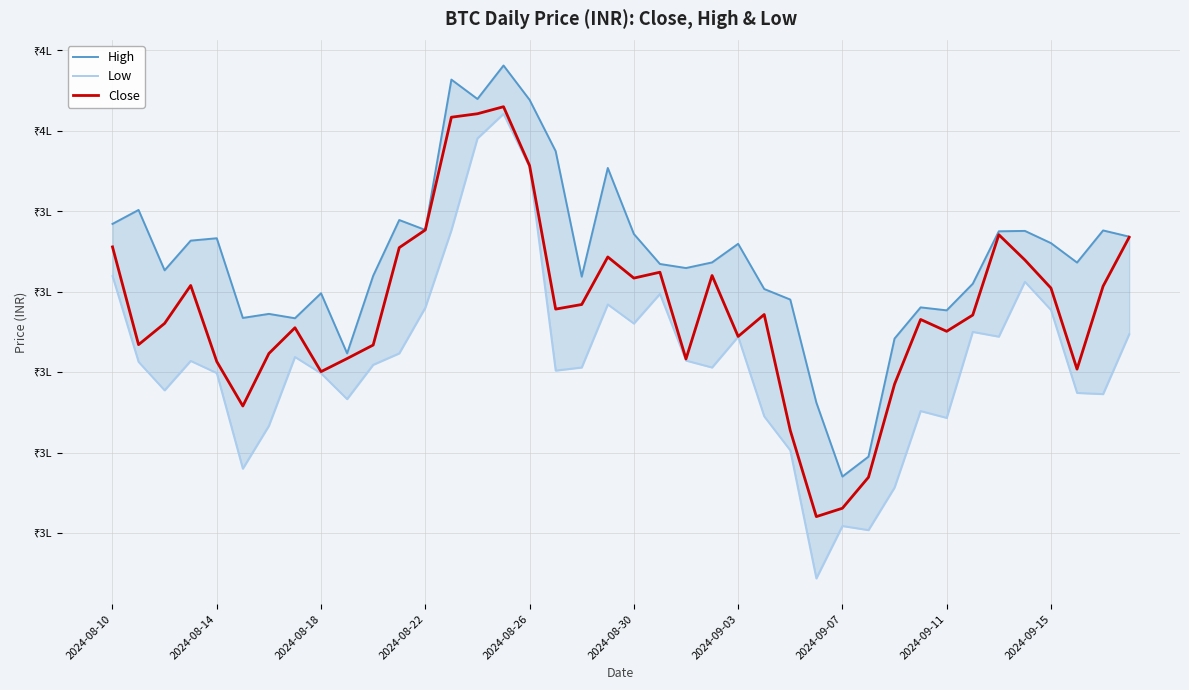

Which series changed the most between 29 and 31?

Close